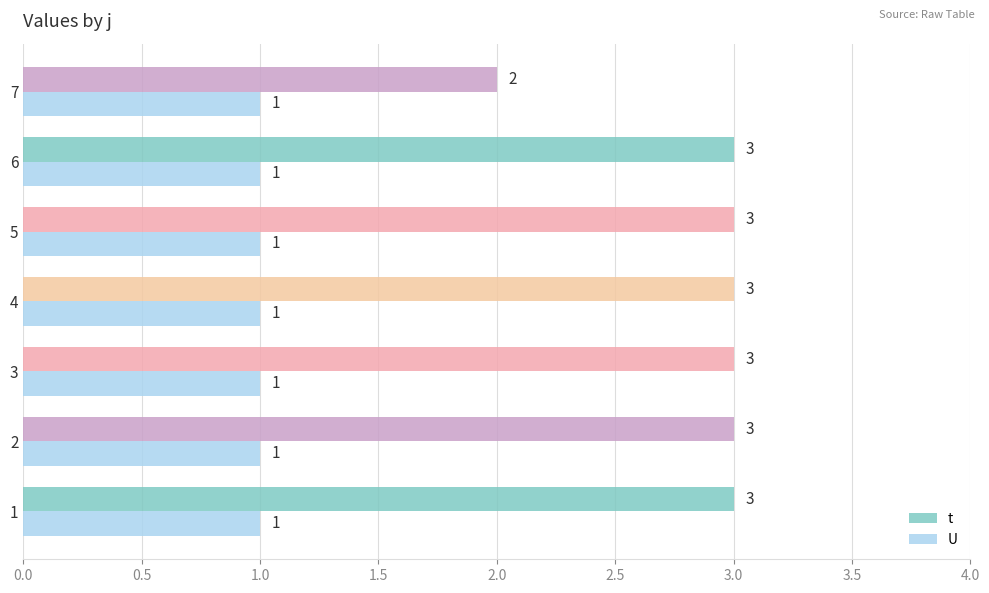

Which series has the widest spread of values?

t